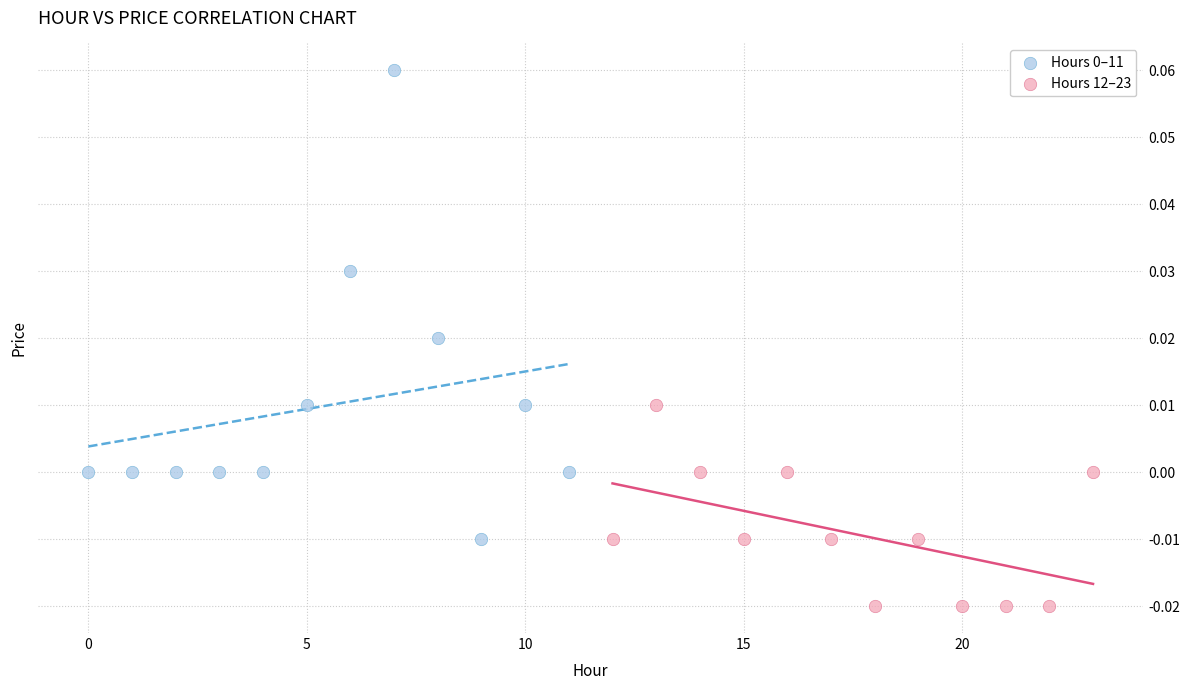

Which series reaches the minimum Y coordinate?

Hours 12–23